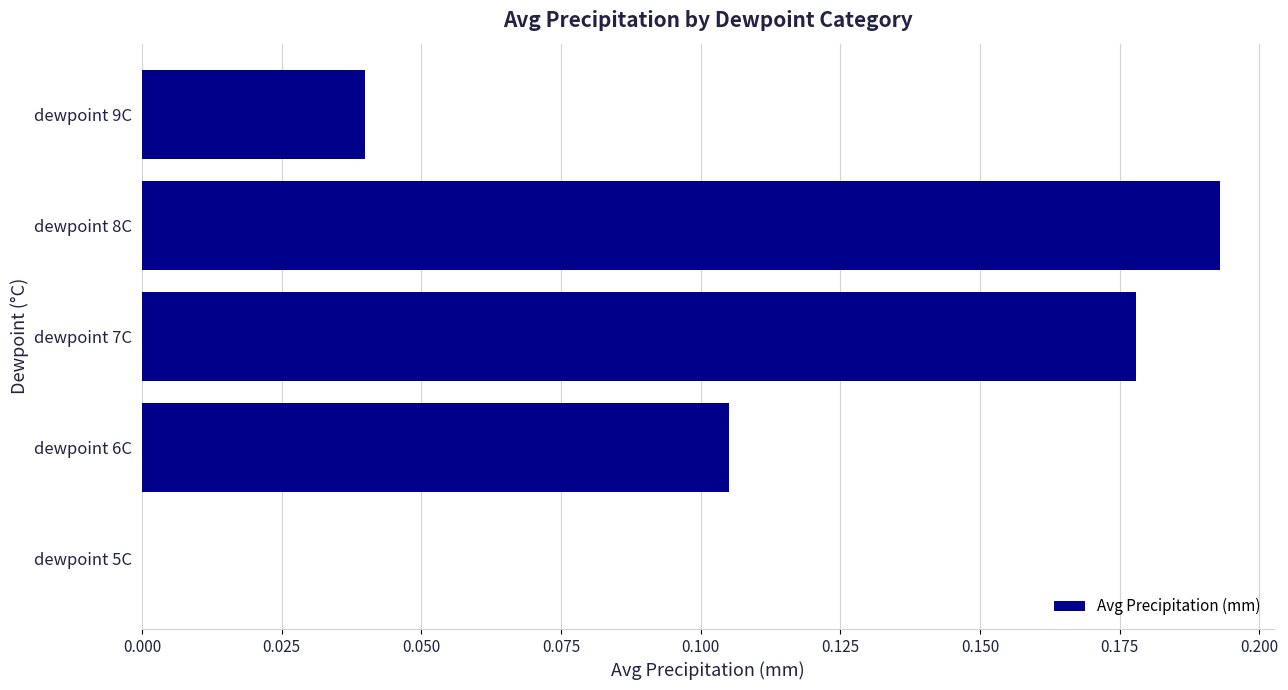

Does the chart contain stacked bars?

No